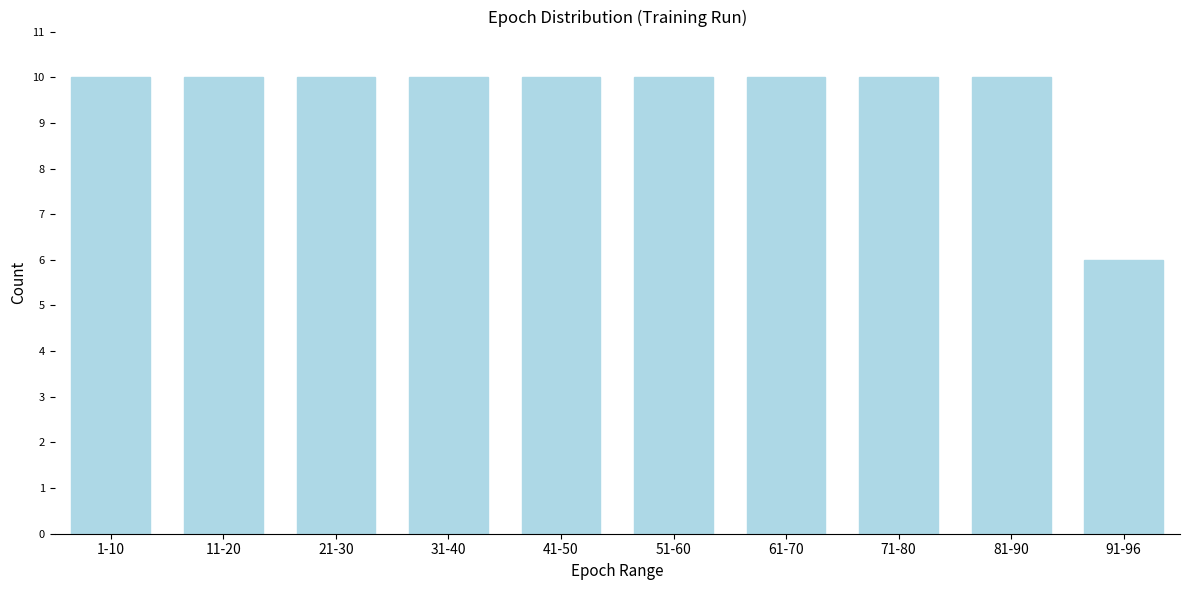

Reading right to left, transcribe all the data shown in this chart.

91-96=6	81-90=10	71-80=10	61-70=10	51-60=10	41-50=10	31-40=10	21-30=10	11-20=10	1-10=10